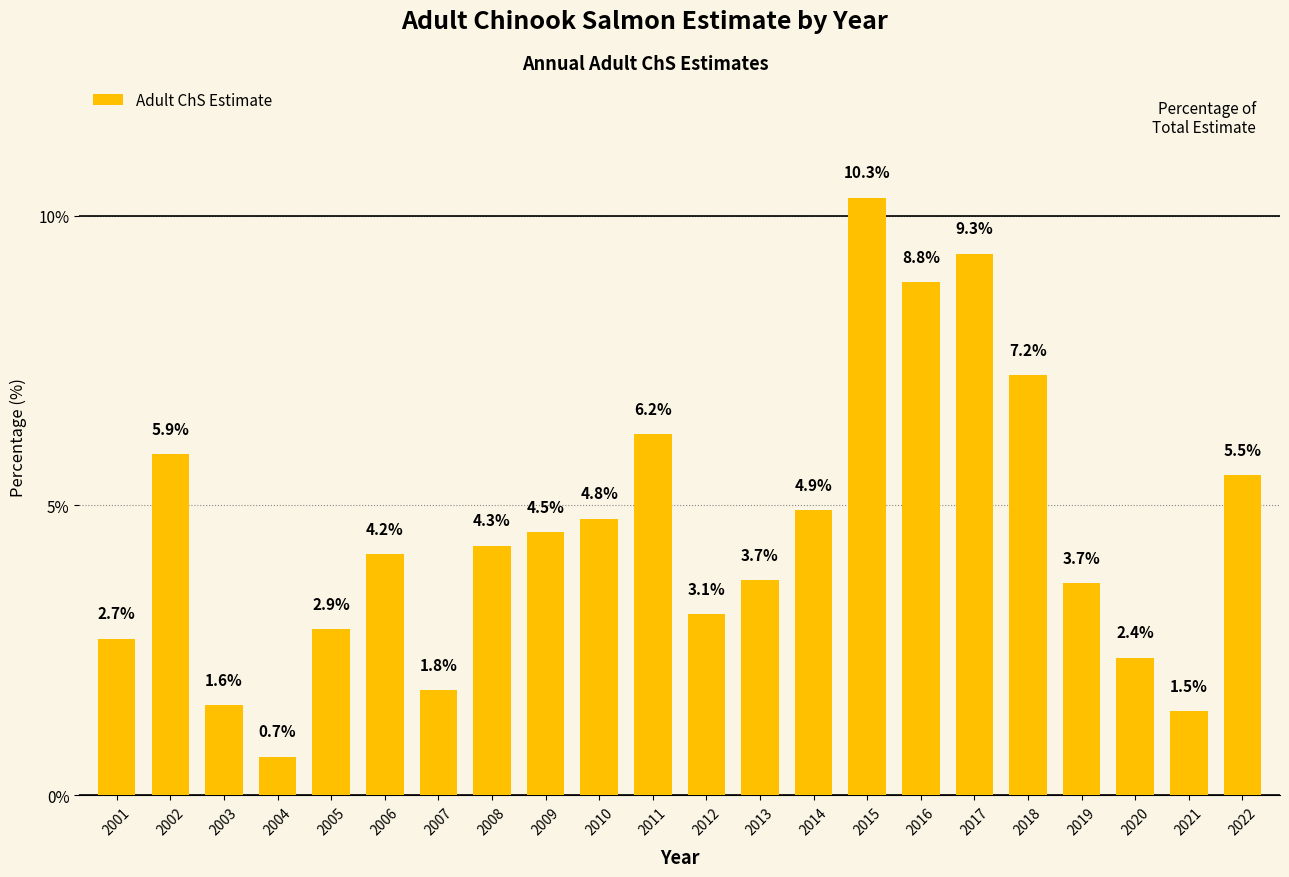

Approximately how many times larger is the value at 2018 compared to 2010?

1.5